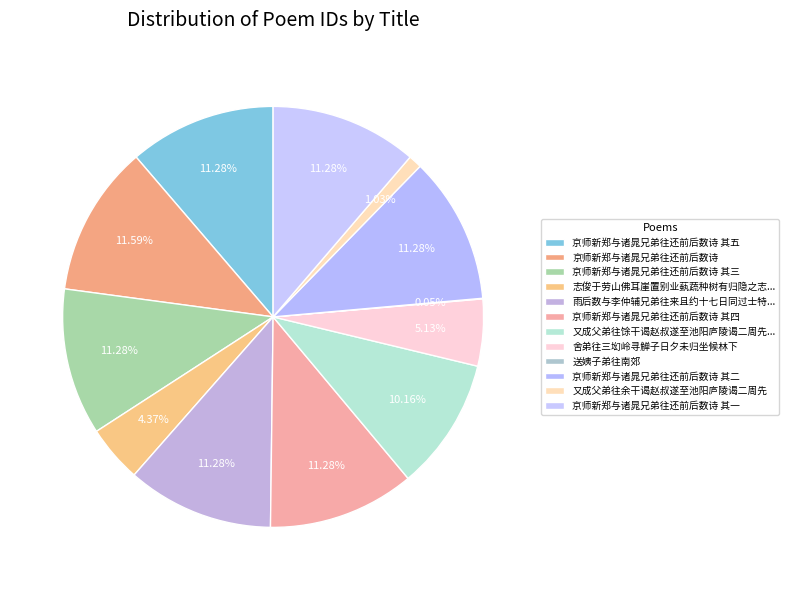

To the nearest percent, what percentage of the pie is 又成父弟往余干谒赵叔遂至池阳庐陵谒二周先?

1%